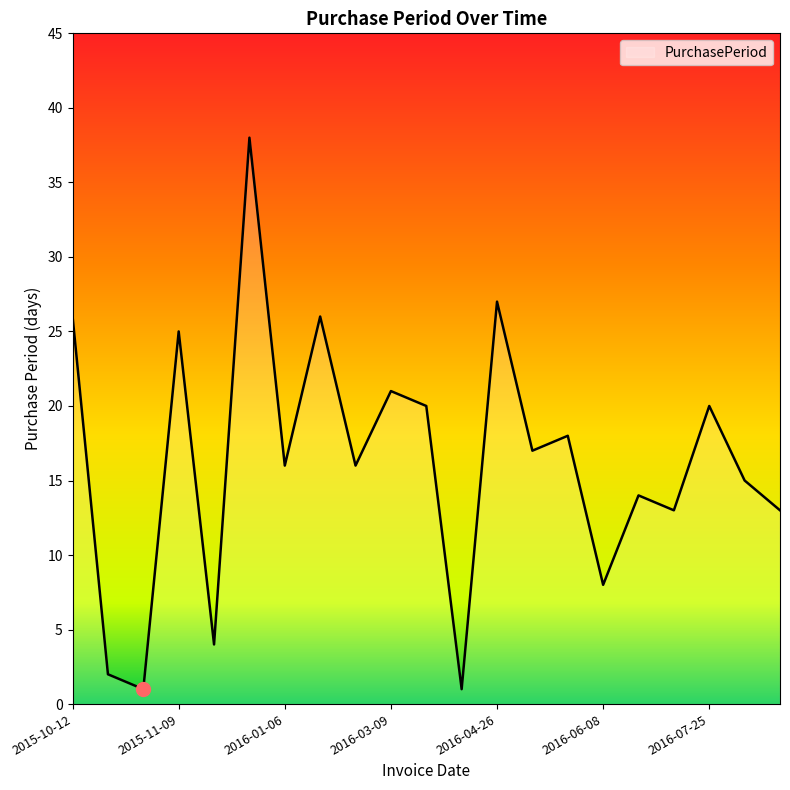

What is the difference between the maximum and minimum values?

37